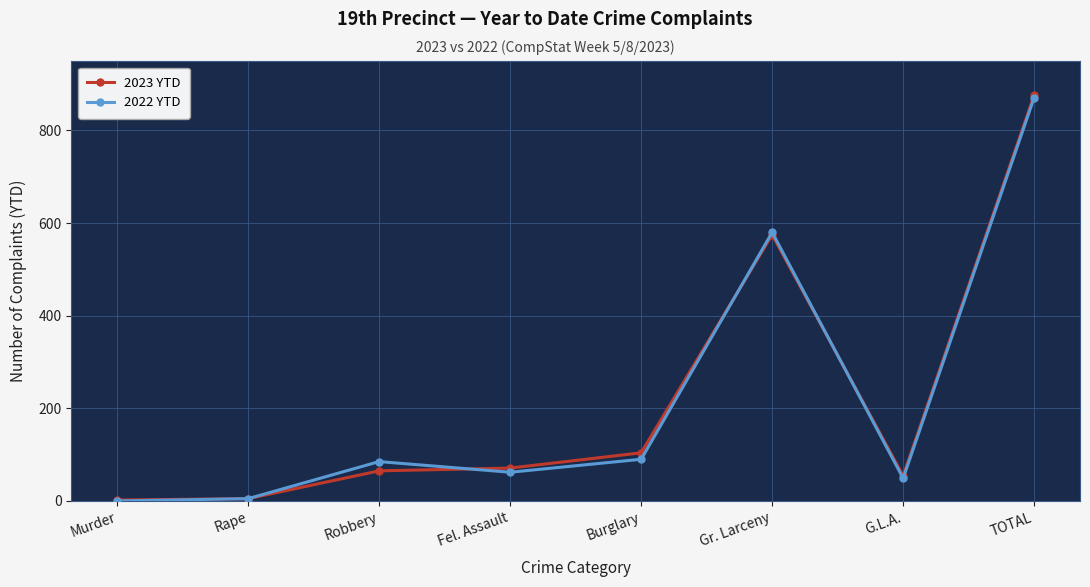

Where is 2022 YTD nearest to the value 435?

Gr. Larceny